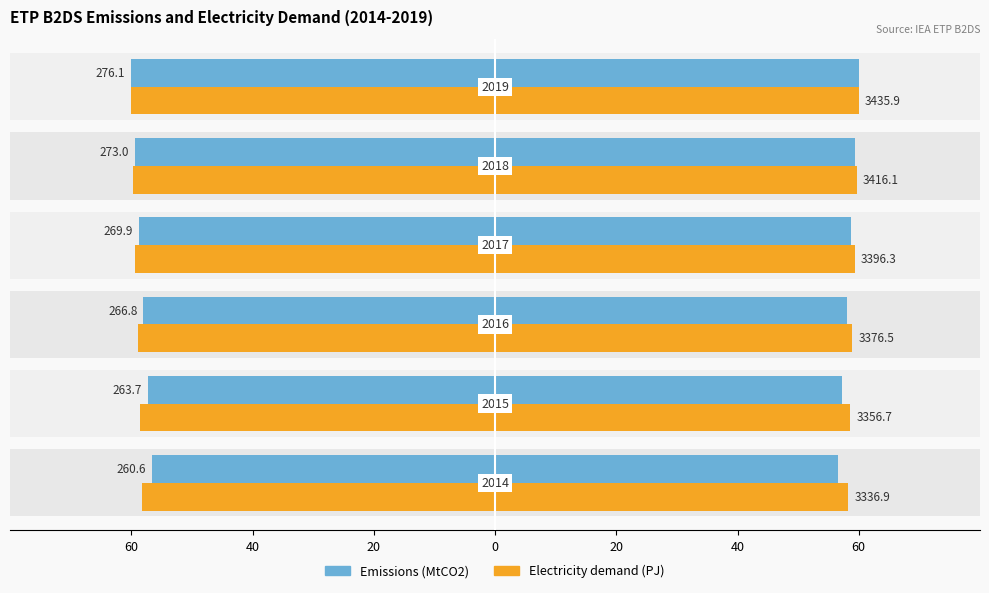

Which series has the largest range (max minus min)?

Emissions (MtCO2)